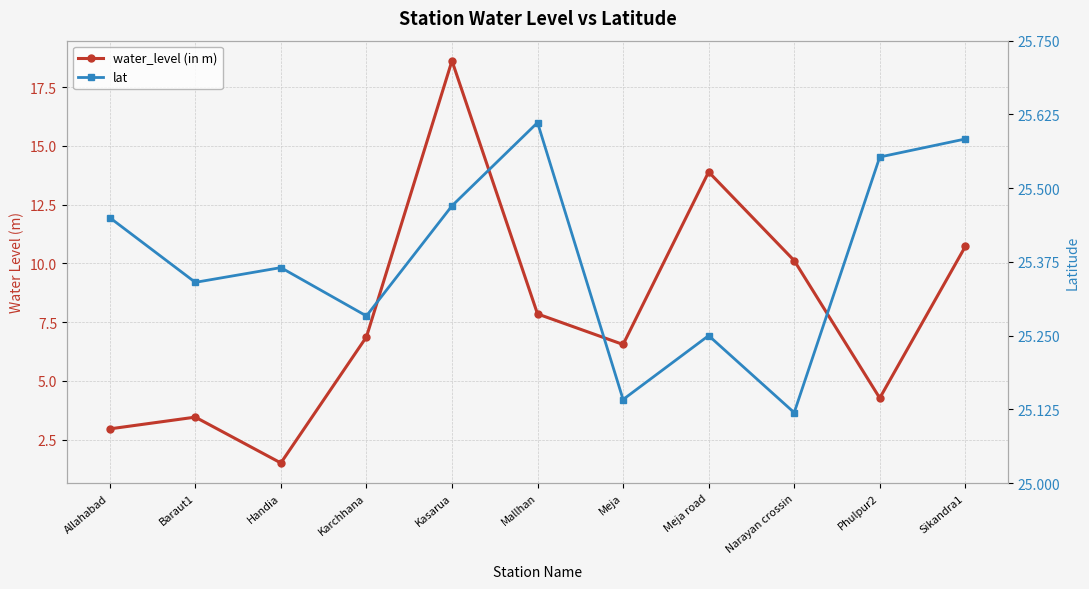

At which category does water_level (in m) reach its first local valley?

Handia